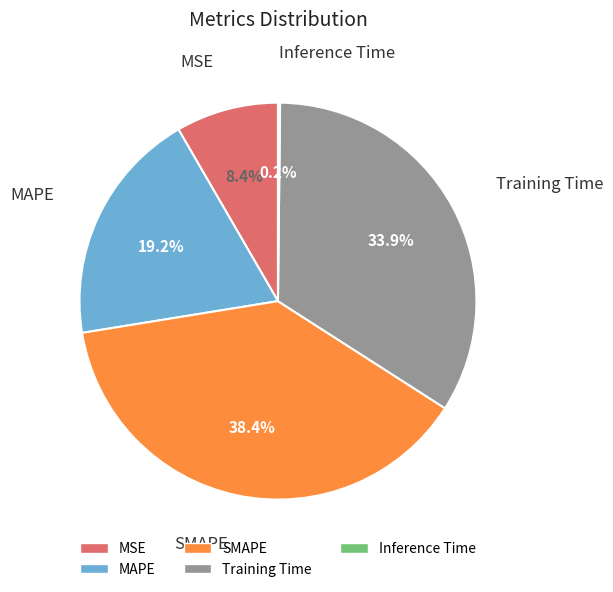

True or false: SMAPE accounts for 50% of the total.

False